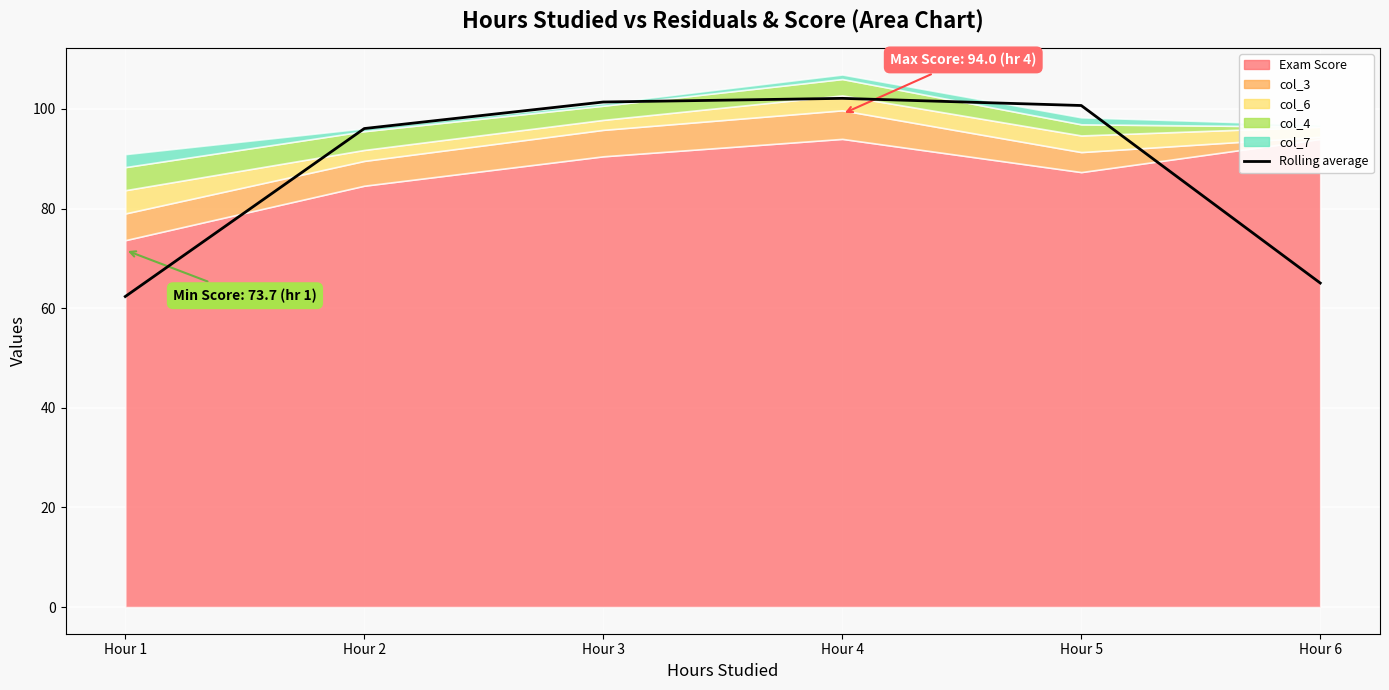

Where is the first local maximum?

Hour 4